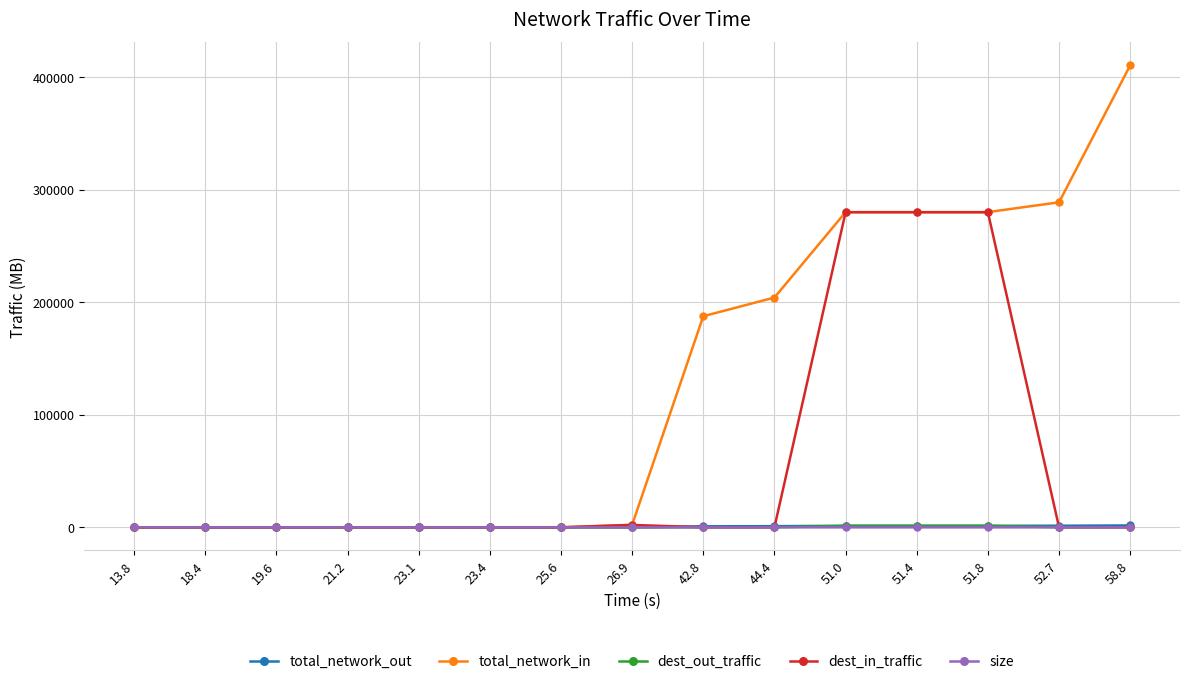

Which series has the largest total across all categories?

total_network_in